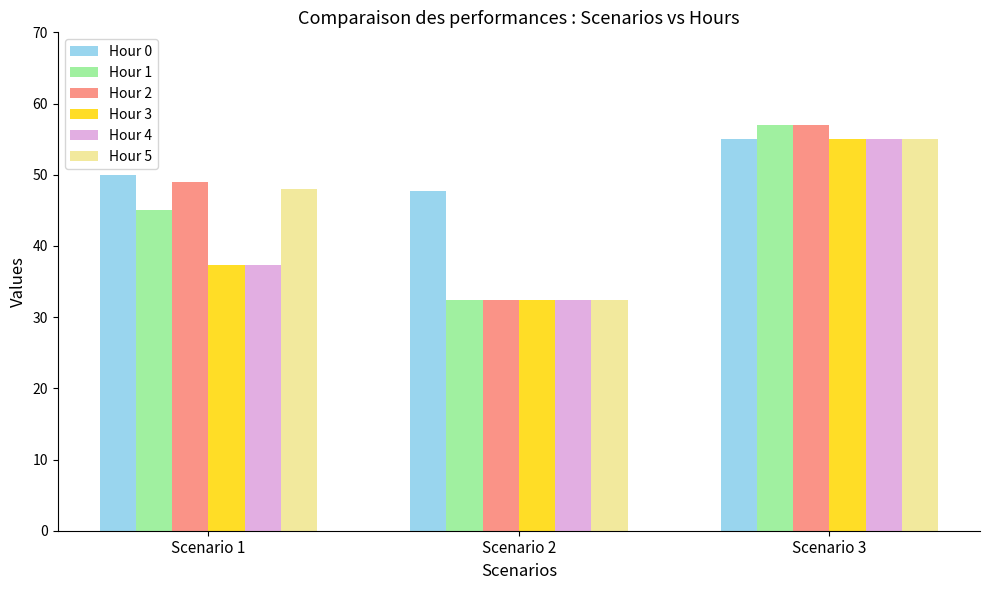

Which series has the largest total across all categories?

Hour 0